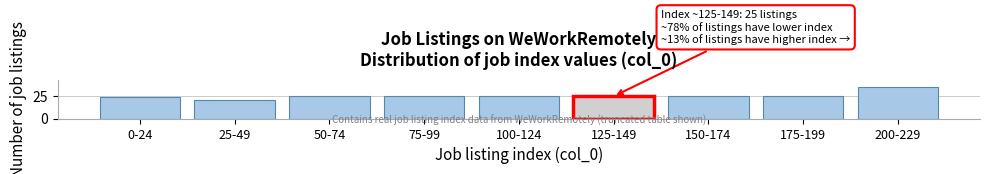

Reading right to left, list all the values displayed in this chart.

35	25	25	25	25	25	25	21	24